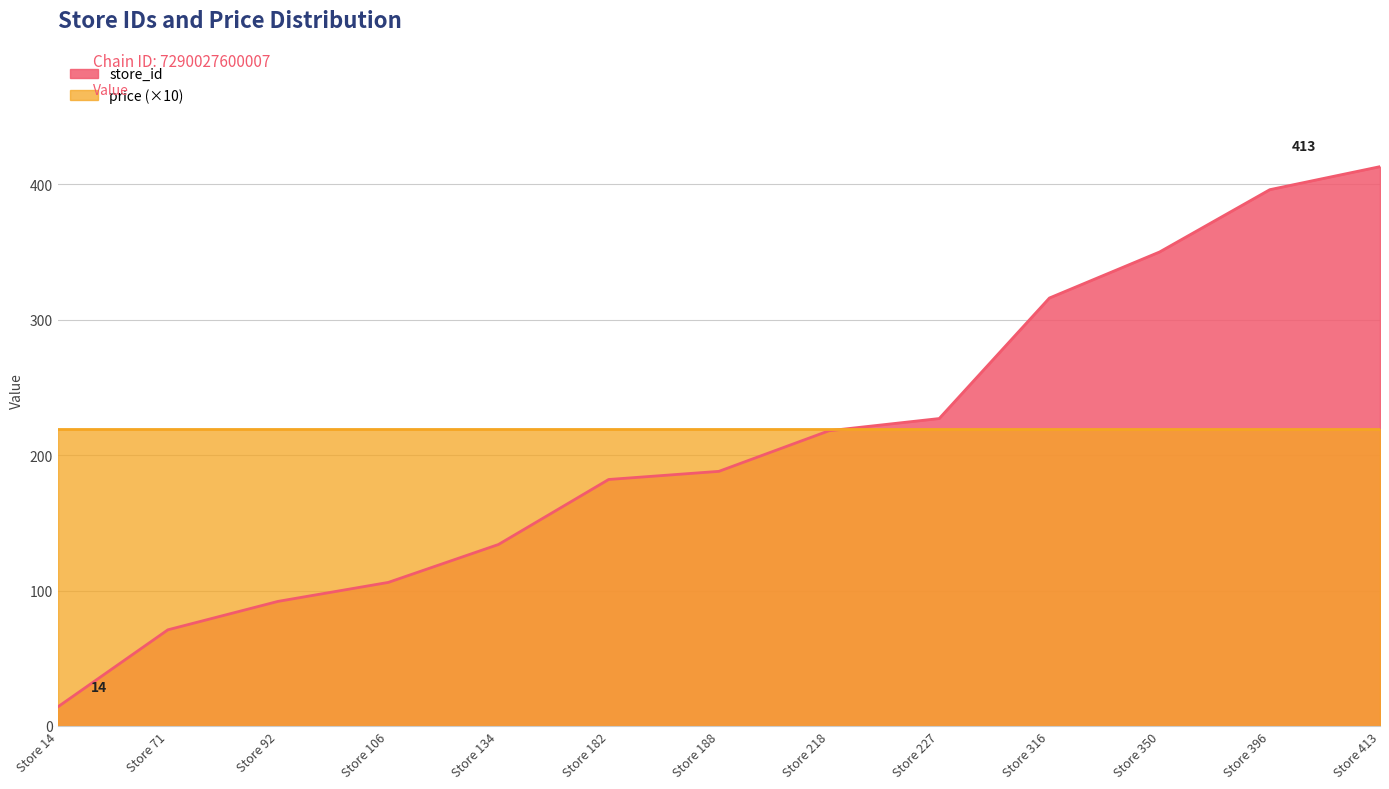

What is the value of the 12th point from the left?

396